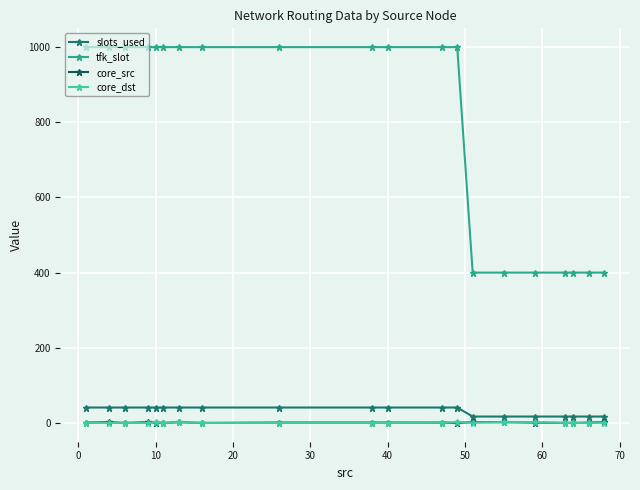

True or false: slots_used and tfk_slot cross at least once.

False